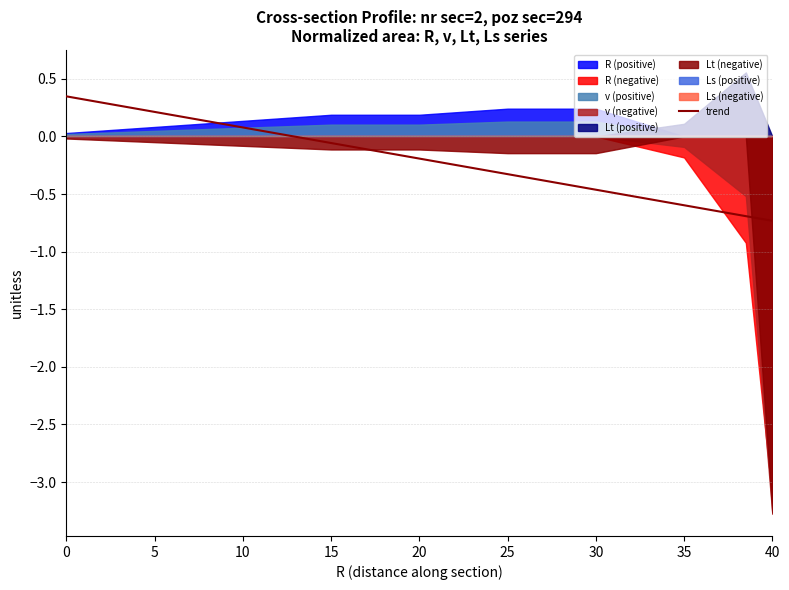

What is the value of the 9th point from the left?

-0.7